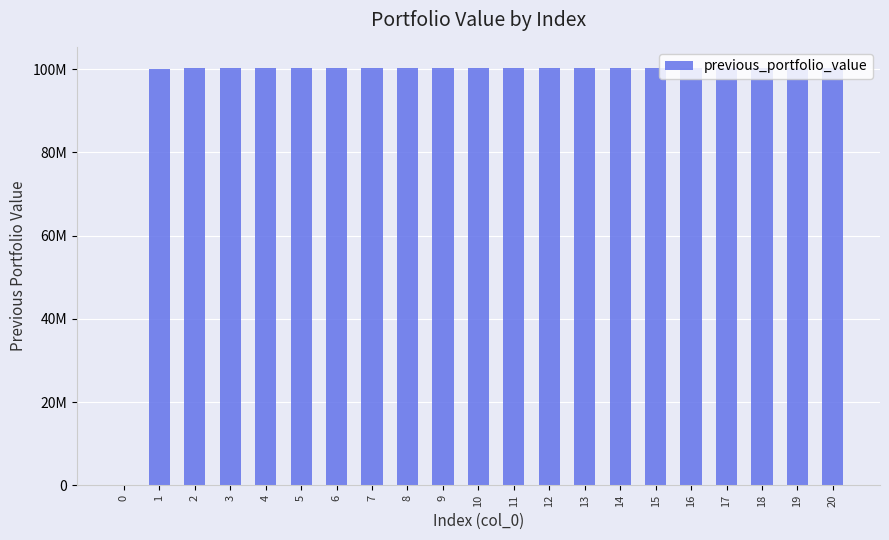

Are the bars horizontal?

No